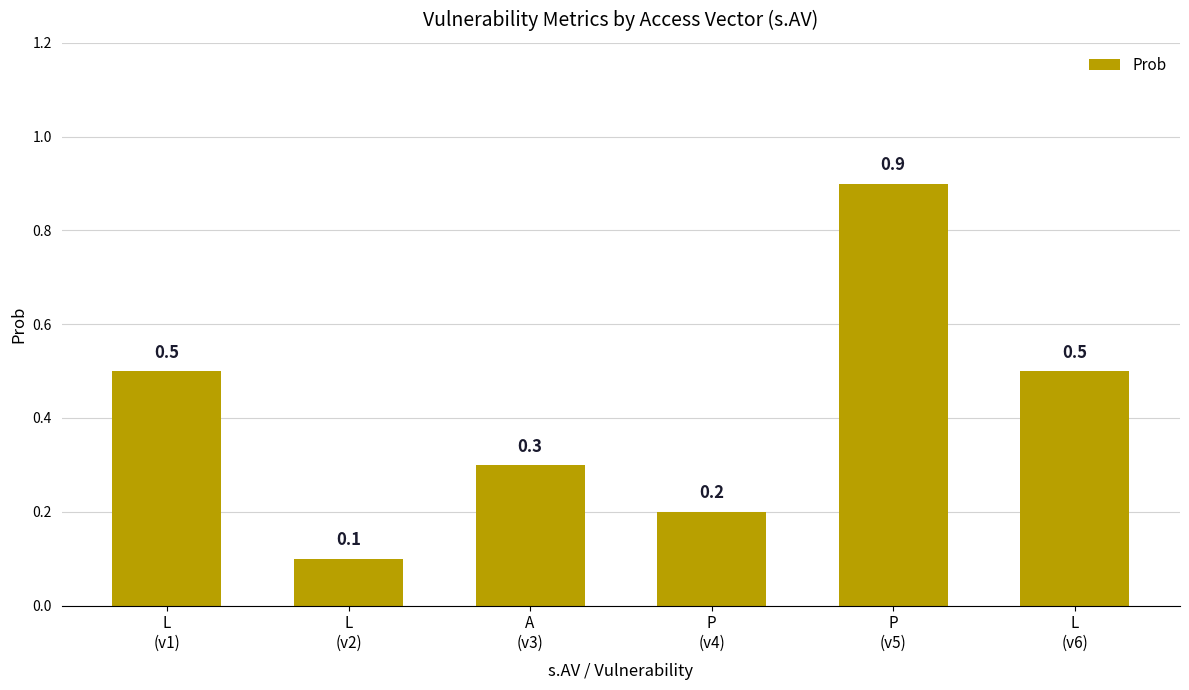

How many values are between 0 and 1?

6